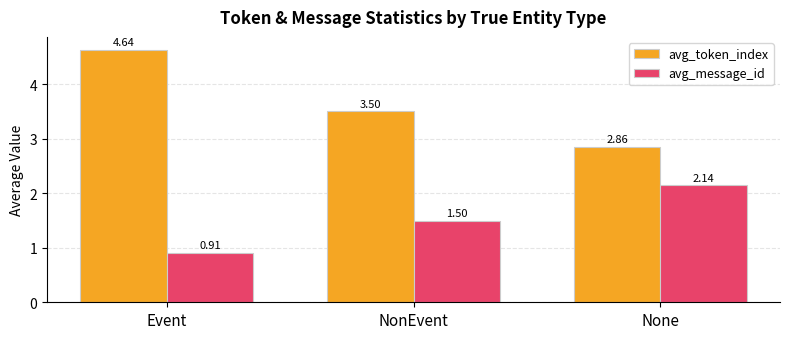

What is the difference between the highest and lowest values at None?

0.7